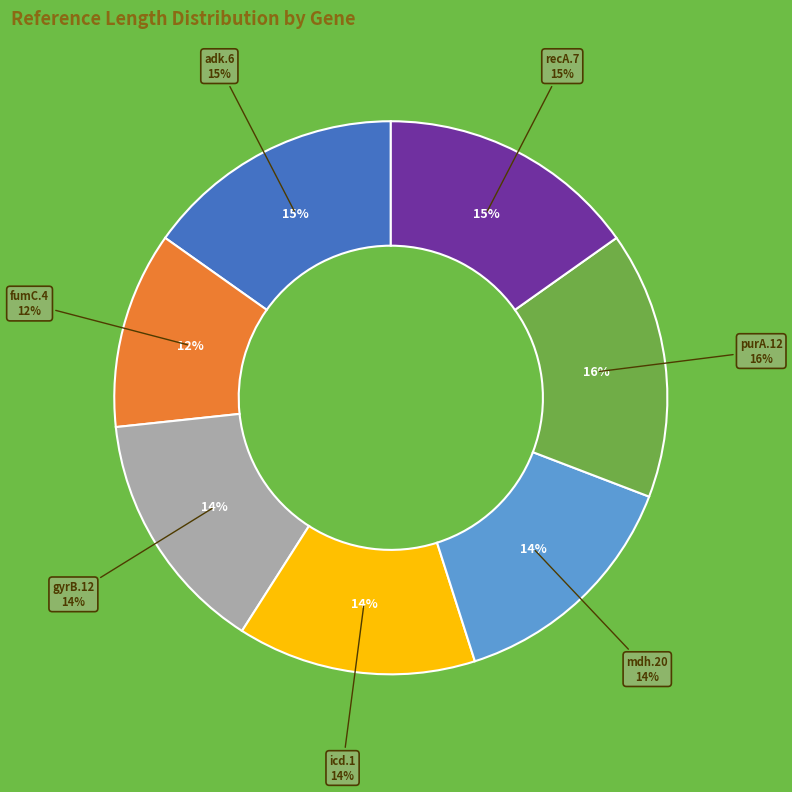

What percentage do purA.12 and mdh.20 together represent?

29.9%